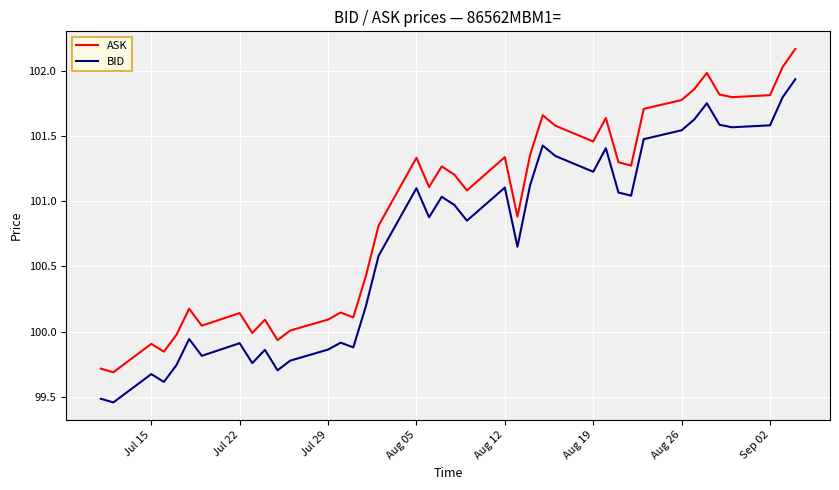

List the series in order of their overall mean, highest first.

ASK, BID